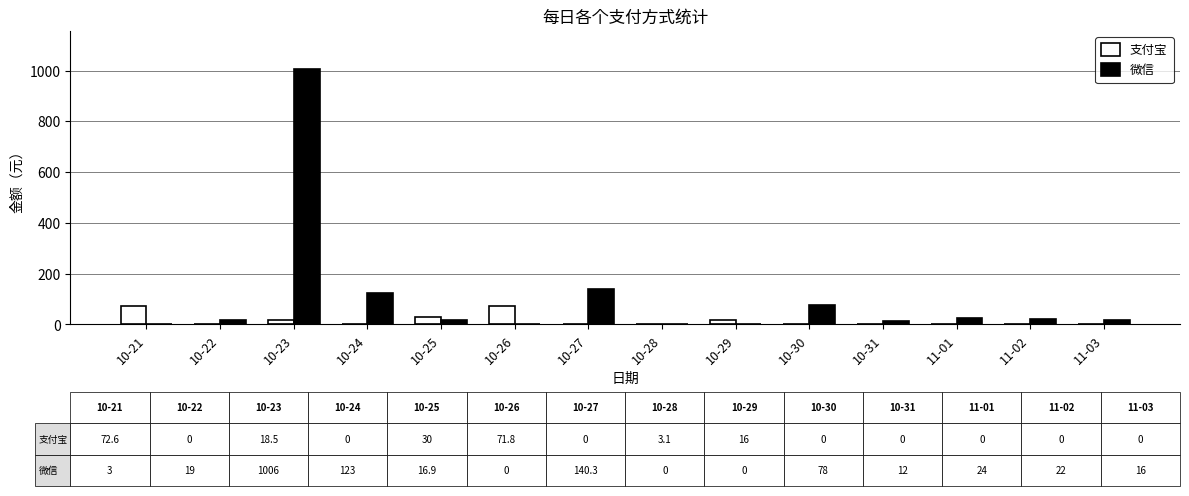

How many series are shown in this chart?

2